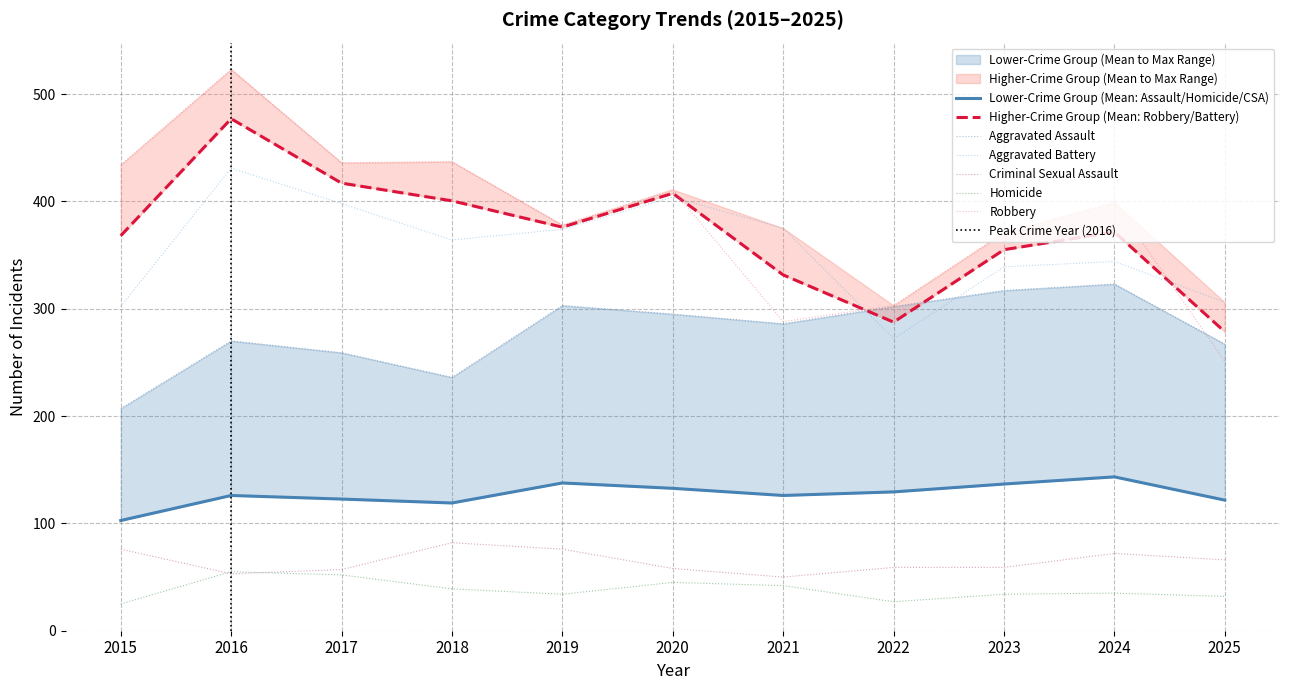

What is the minimum value for Aggravated Battery?

272